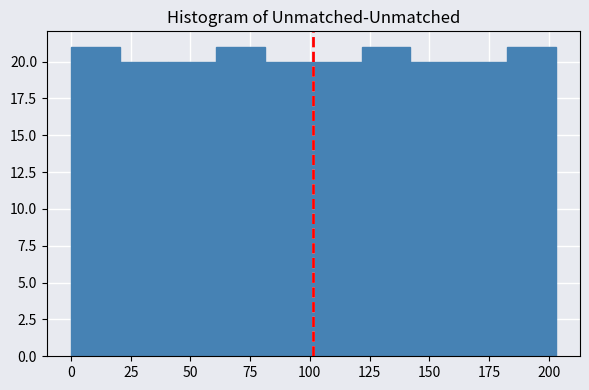

How tall is the bar that spans 160 to 185 on the x-axis? Neither the bar edges nor the heights are printed on the chart, so give them approximately, as read against the axes.

20